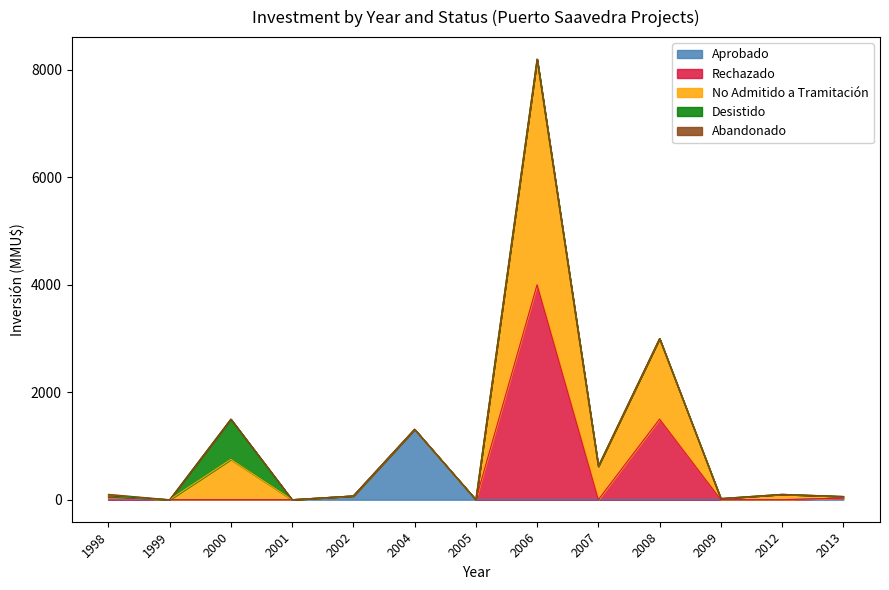

What is the average value of the Aprobado series?

108